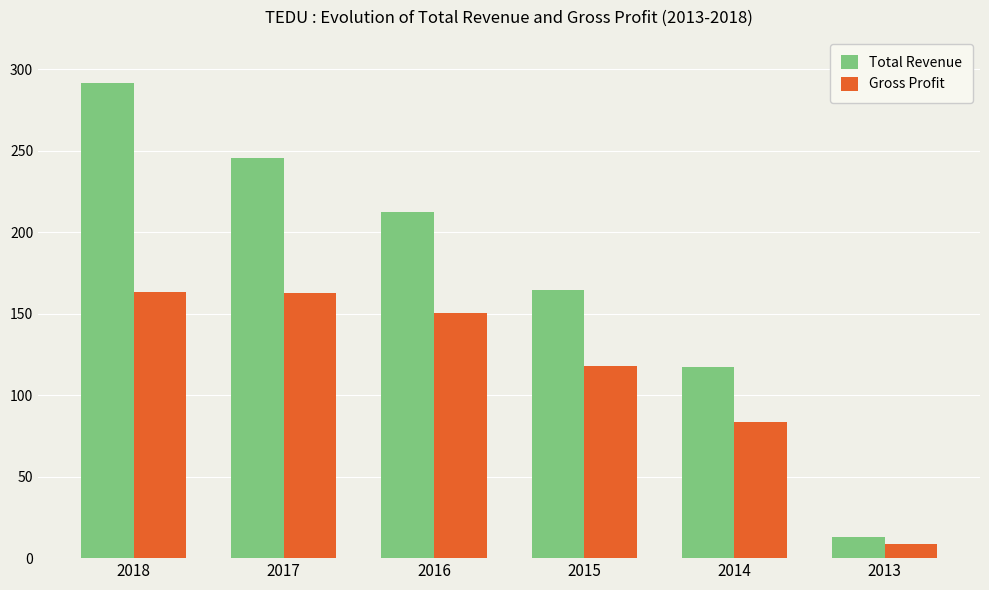

What is the minimum value shown in the chart?

8900